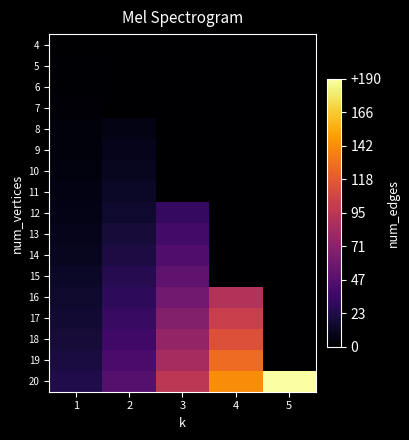

List the series in order of their peak value, lowest first.

4, 5, 6, 7, 8, 9, 10, 11, 12, 13, 14, 15, 16, 17, 18, 19, 20